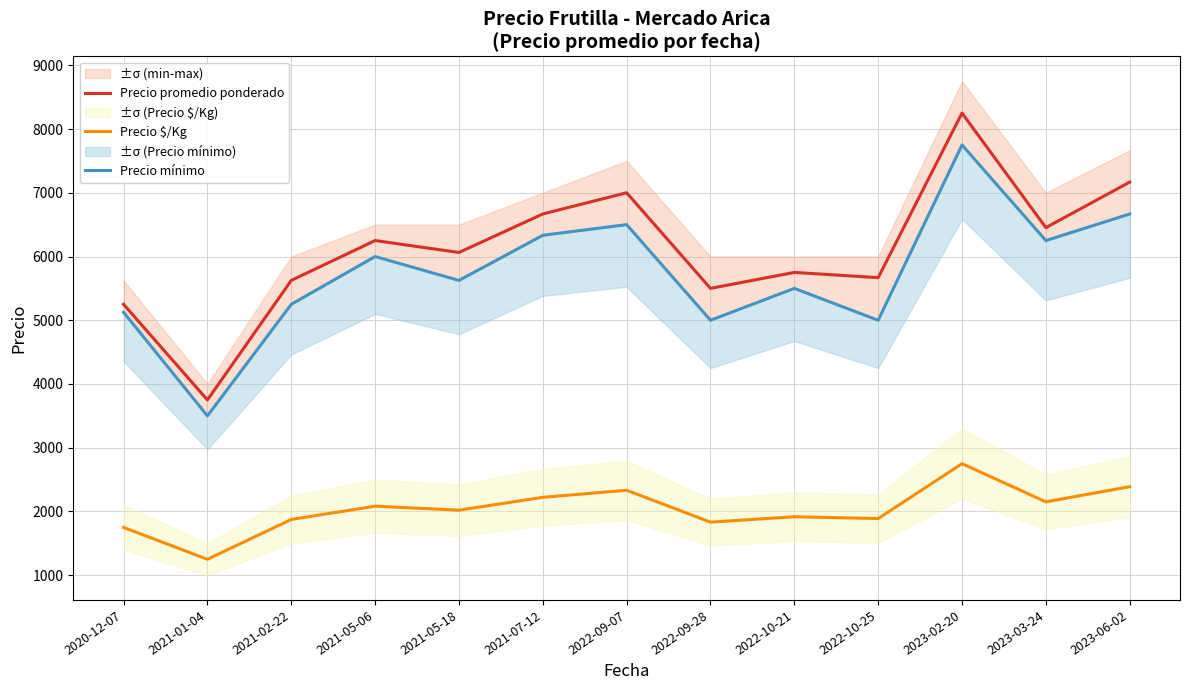

What is the label of the 4th point from the right?

2022-10-25